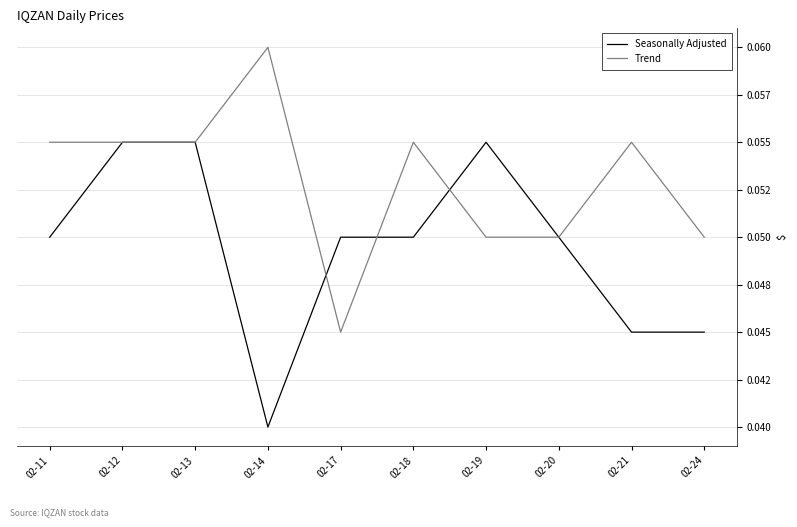

What is the sum of all Trend values?

0.5